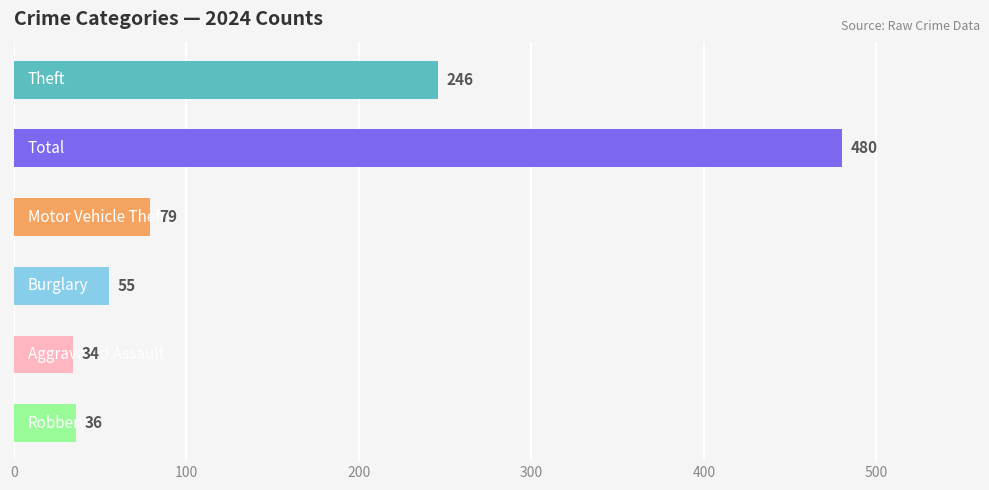

What is the minimum value shown in the chart?

34